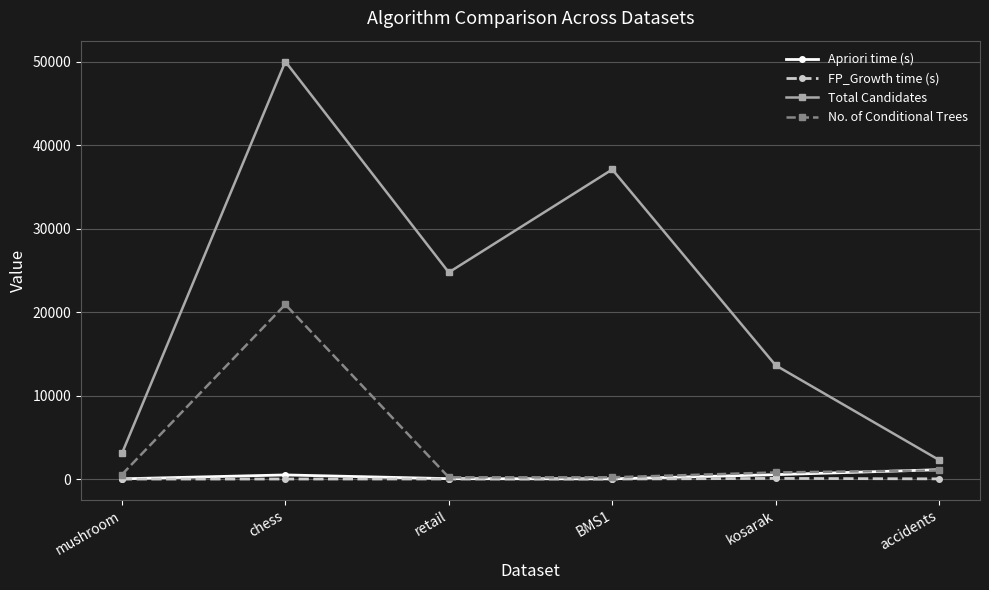

What is the label of the 2nd point from the left?

chess